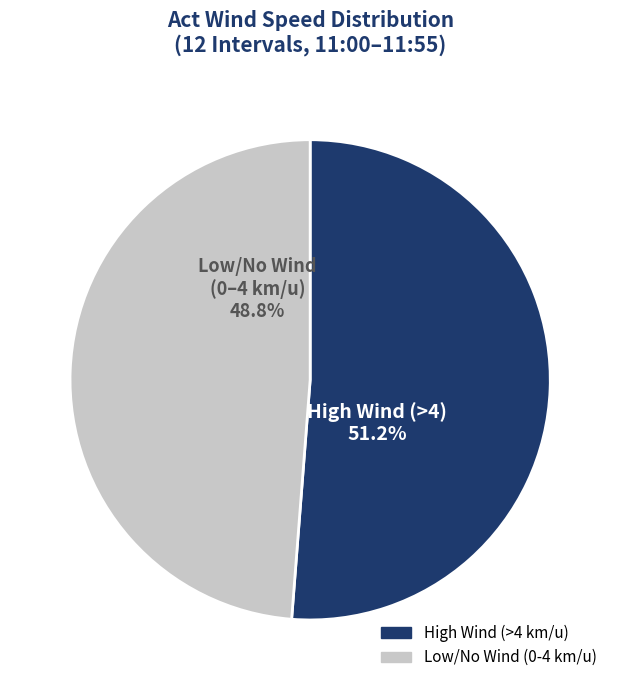

Is there any slice that represents more than half of the pie?

Yes